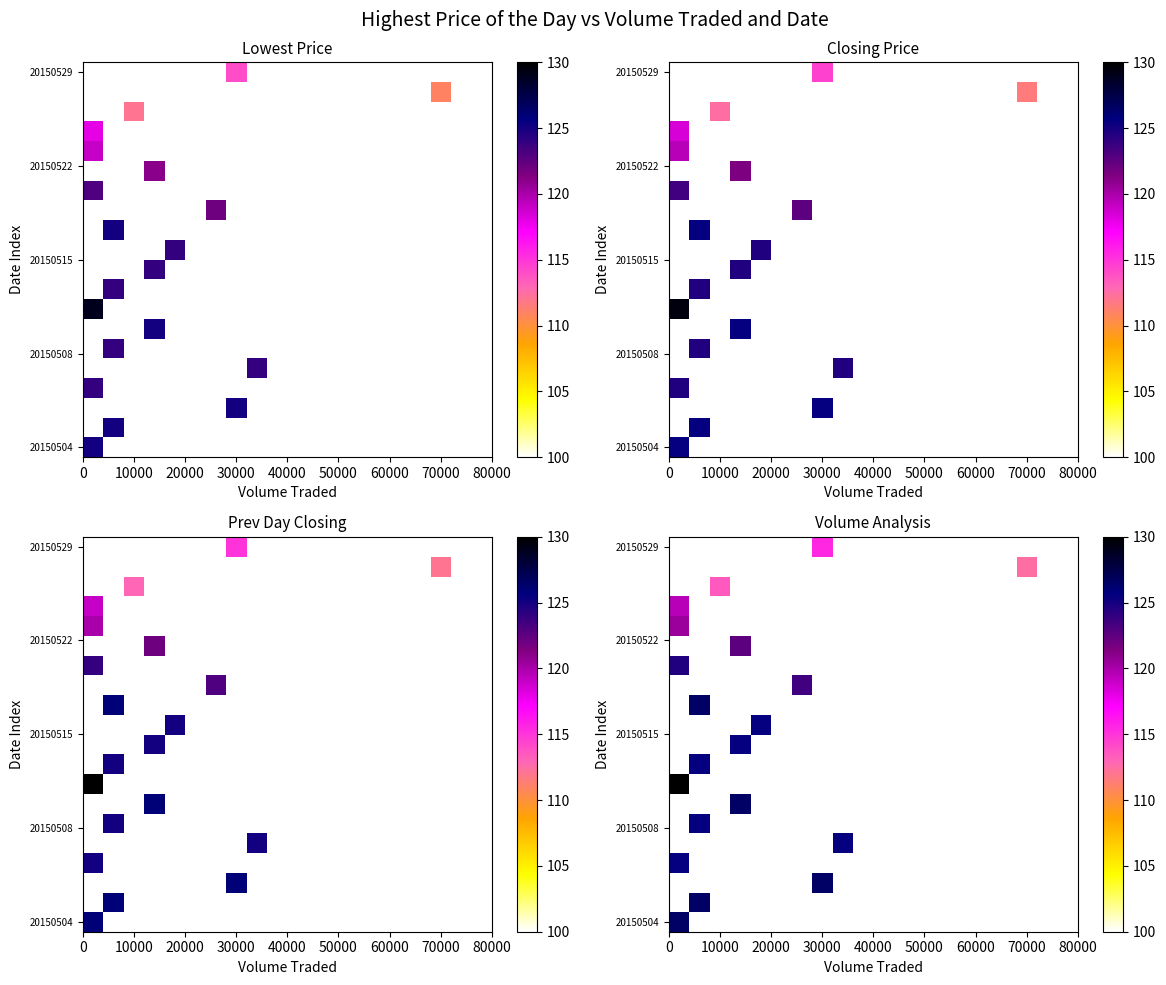

How many distinct data groups are displayed?

20